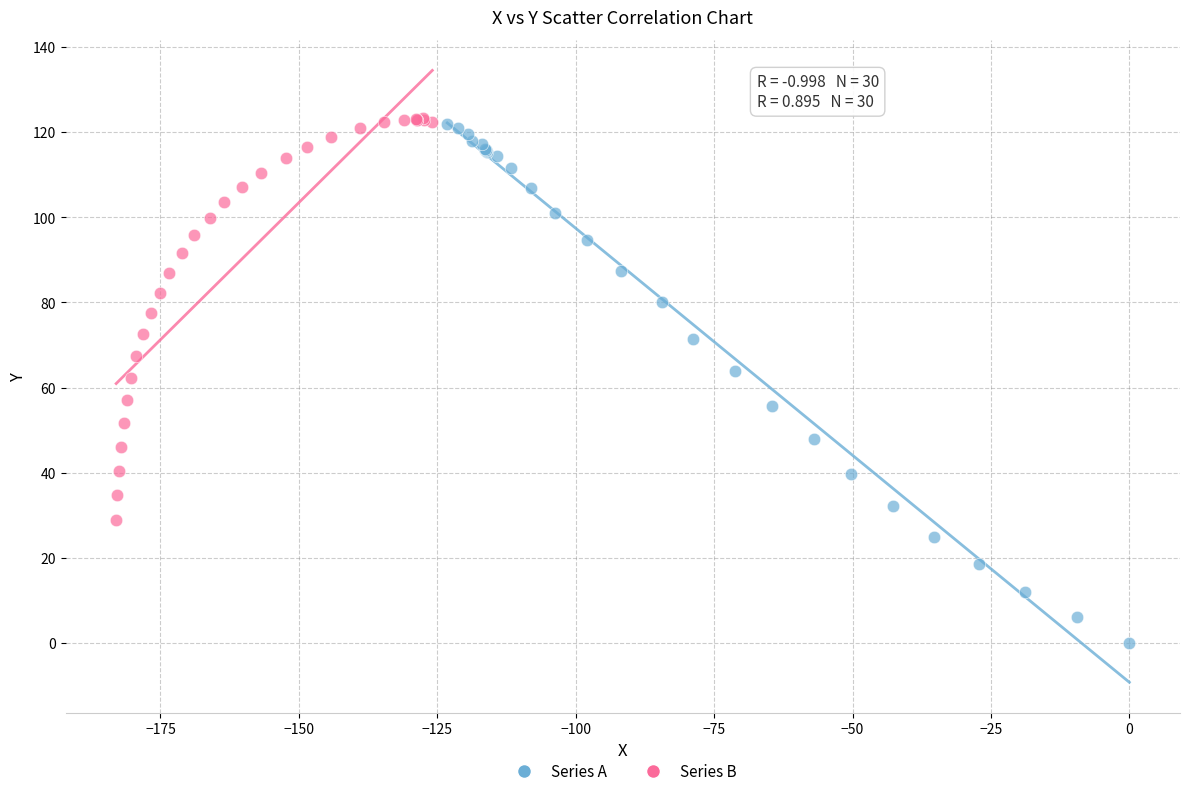

What are all the series names shown in the legend?

Series A, Series B